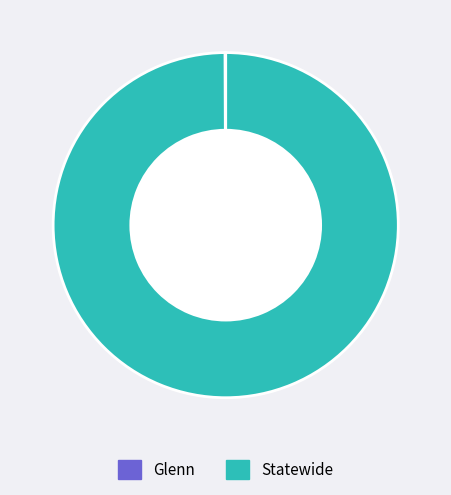

Is it true that Statewide is 100% of the pie?

True